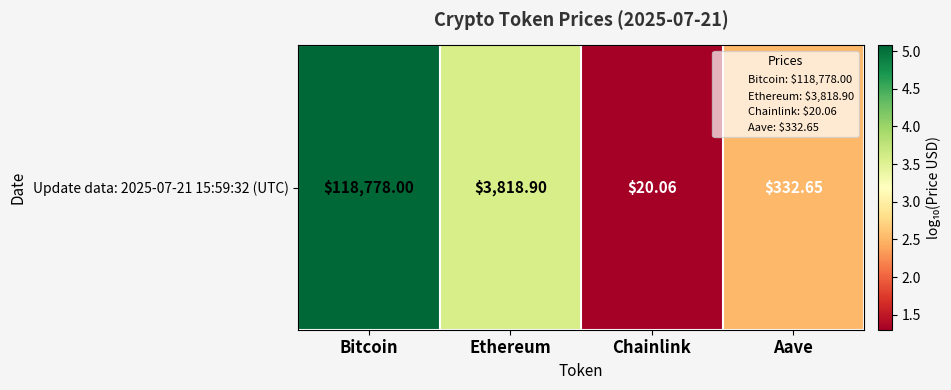

Reading left to right, extract all data points from this chart.

5.1	3.6	1.3	2.5